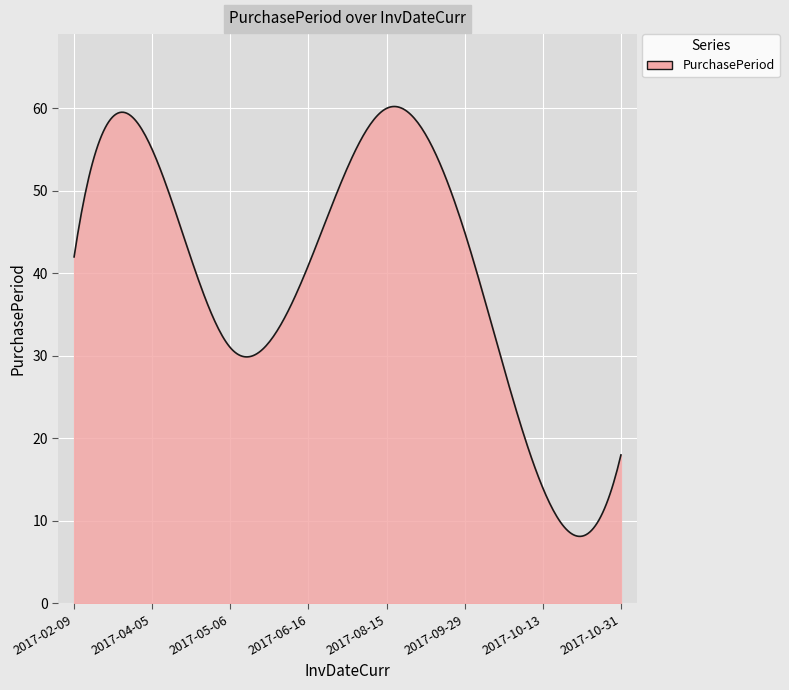

What is the maximum value shown in the chart?

60.2